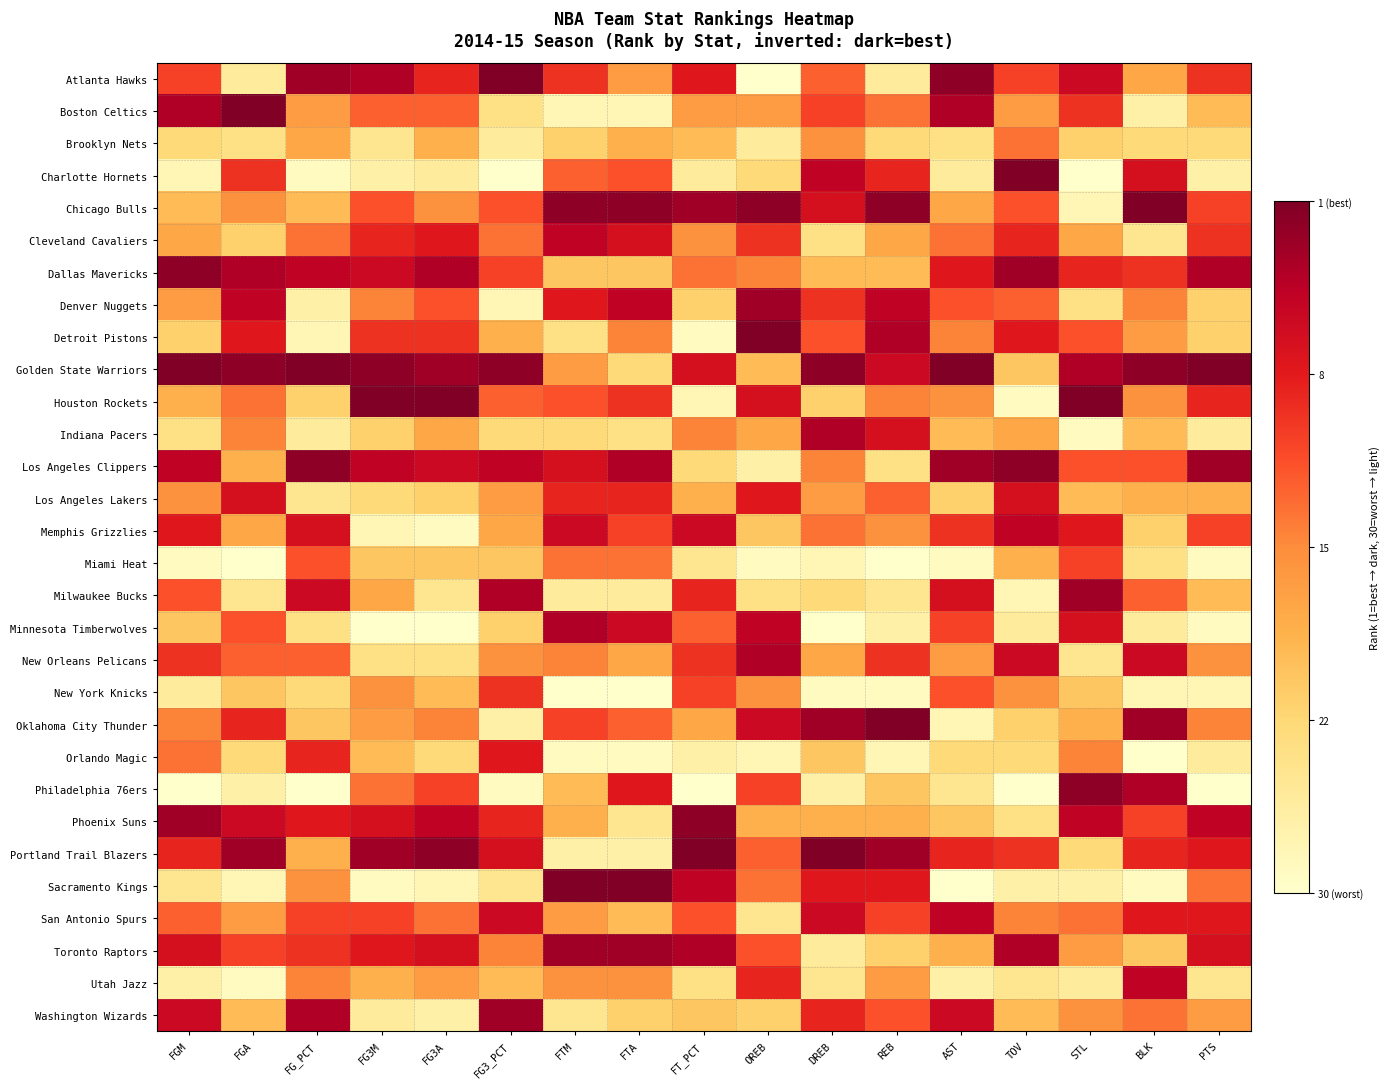

At which category is the sum across all series the highest?

FTM